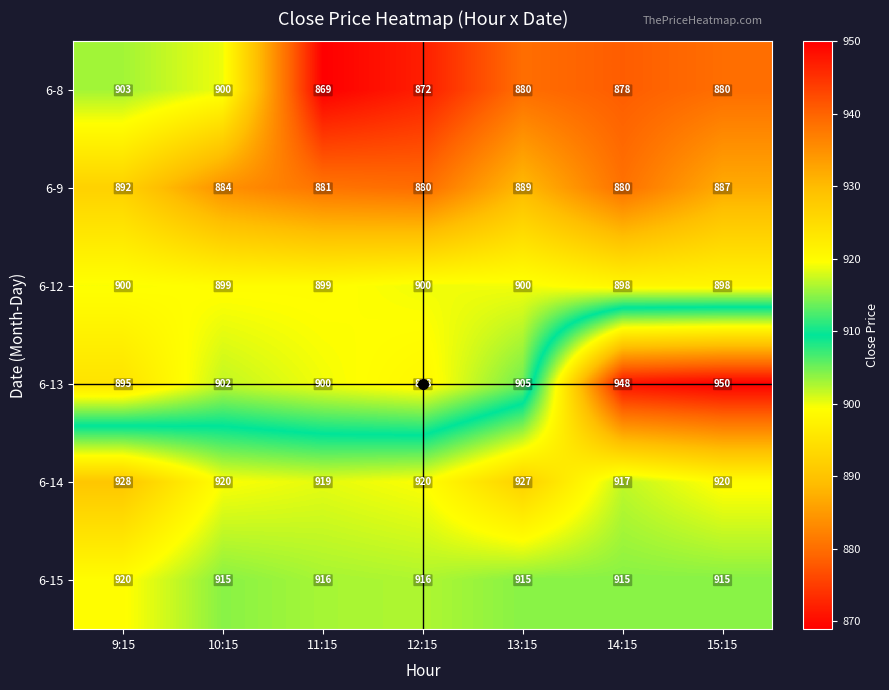

What is the spread (max minus min) of values at 13:15?

47